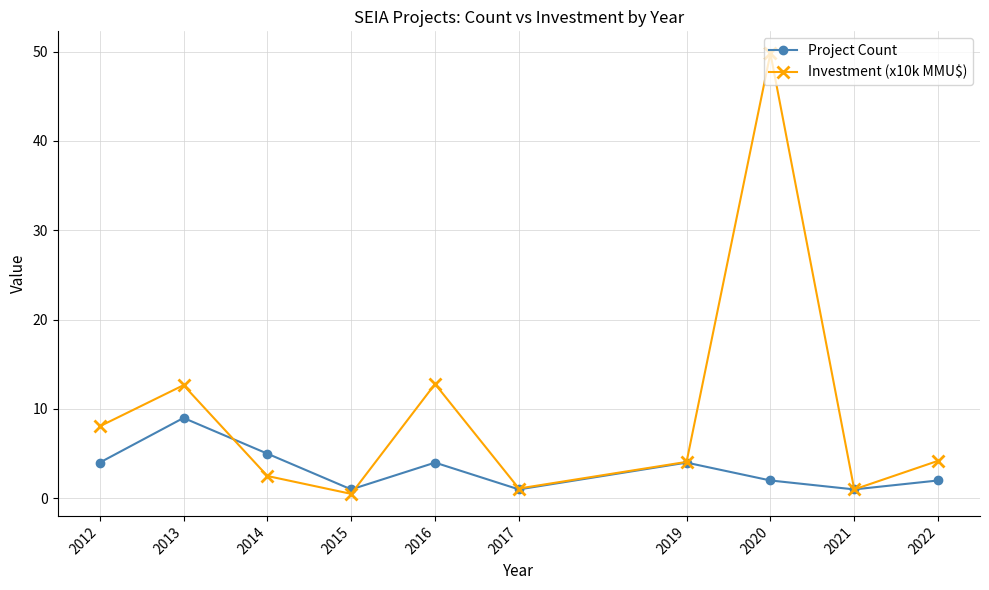

How many interior local valleys does the Project Count series have?

3